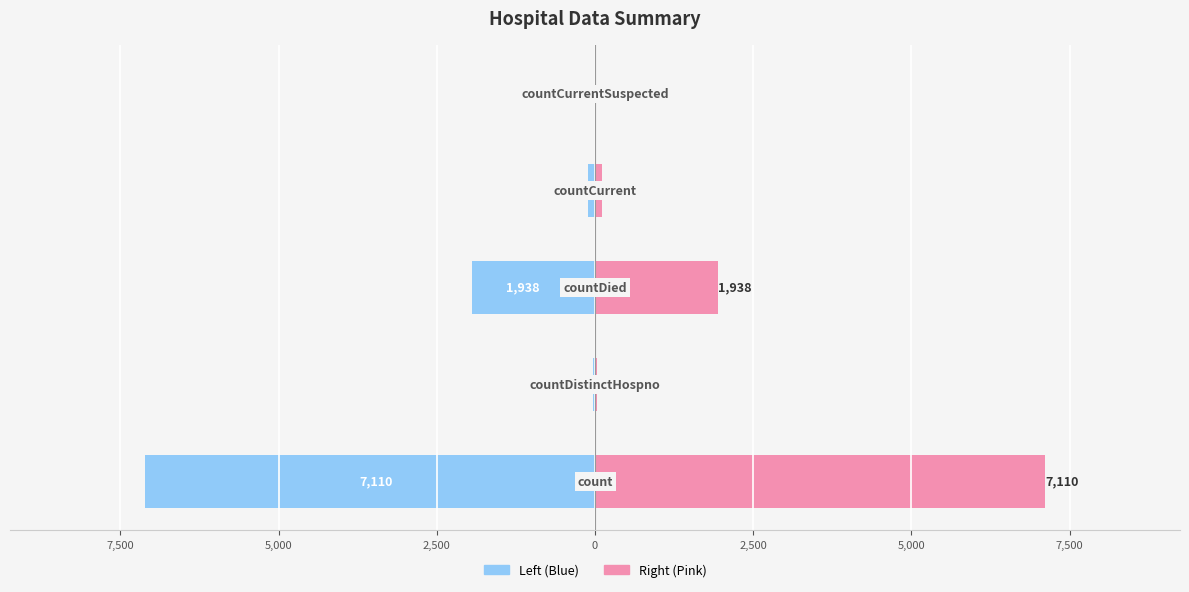

Which series has the largest total across all categories?

Right (Pink)